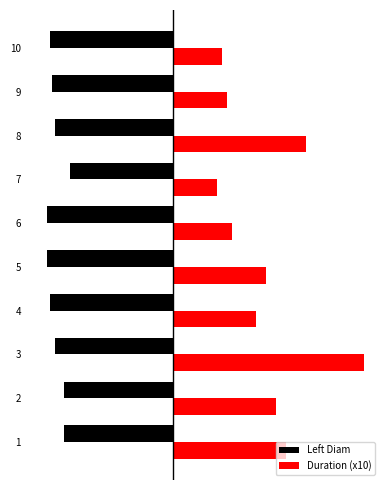

What are all the series names shown in the legend?

Left Diam, Duration (x10)